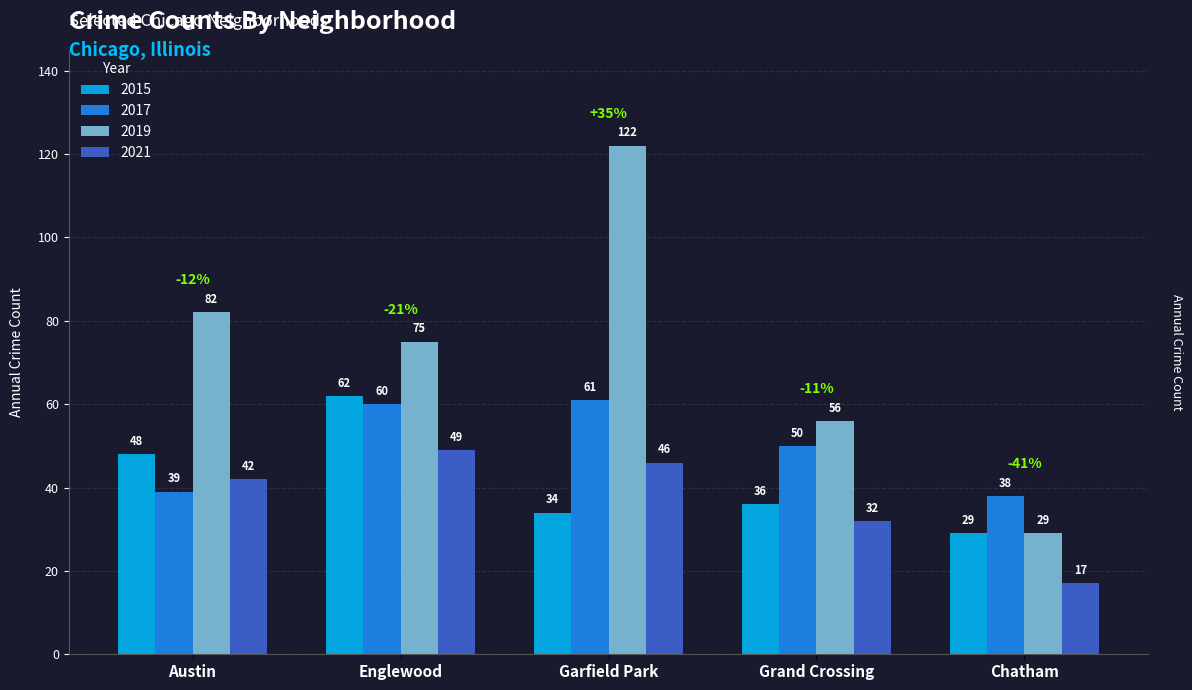

Which series changed the most between Englewood and Garfield Park?

2019